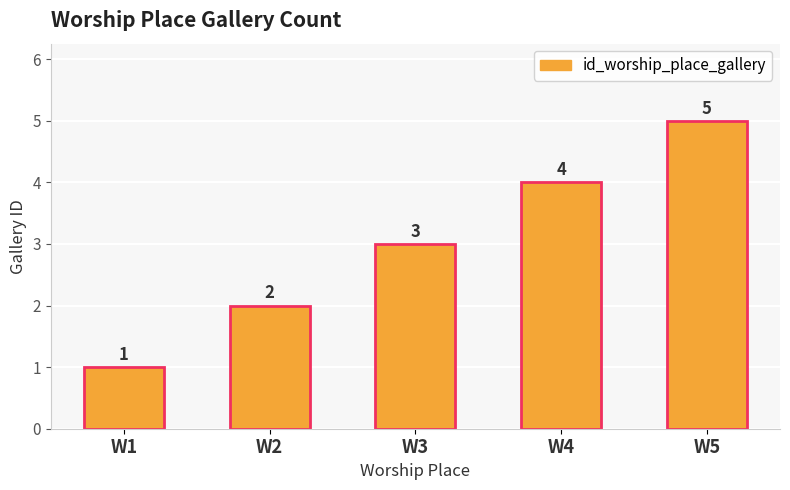

List the labels in order of value, largest first.

W5, W4, W3, W2, W1